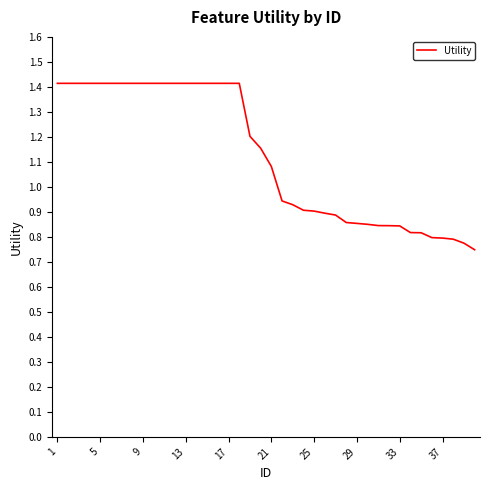

What is the greatest value displayed?

1.4